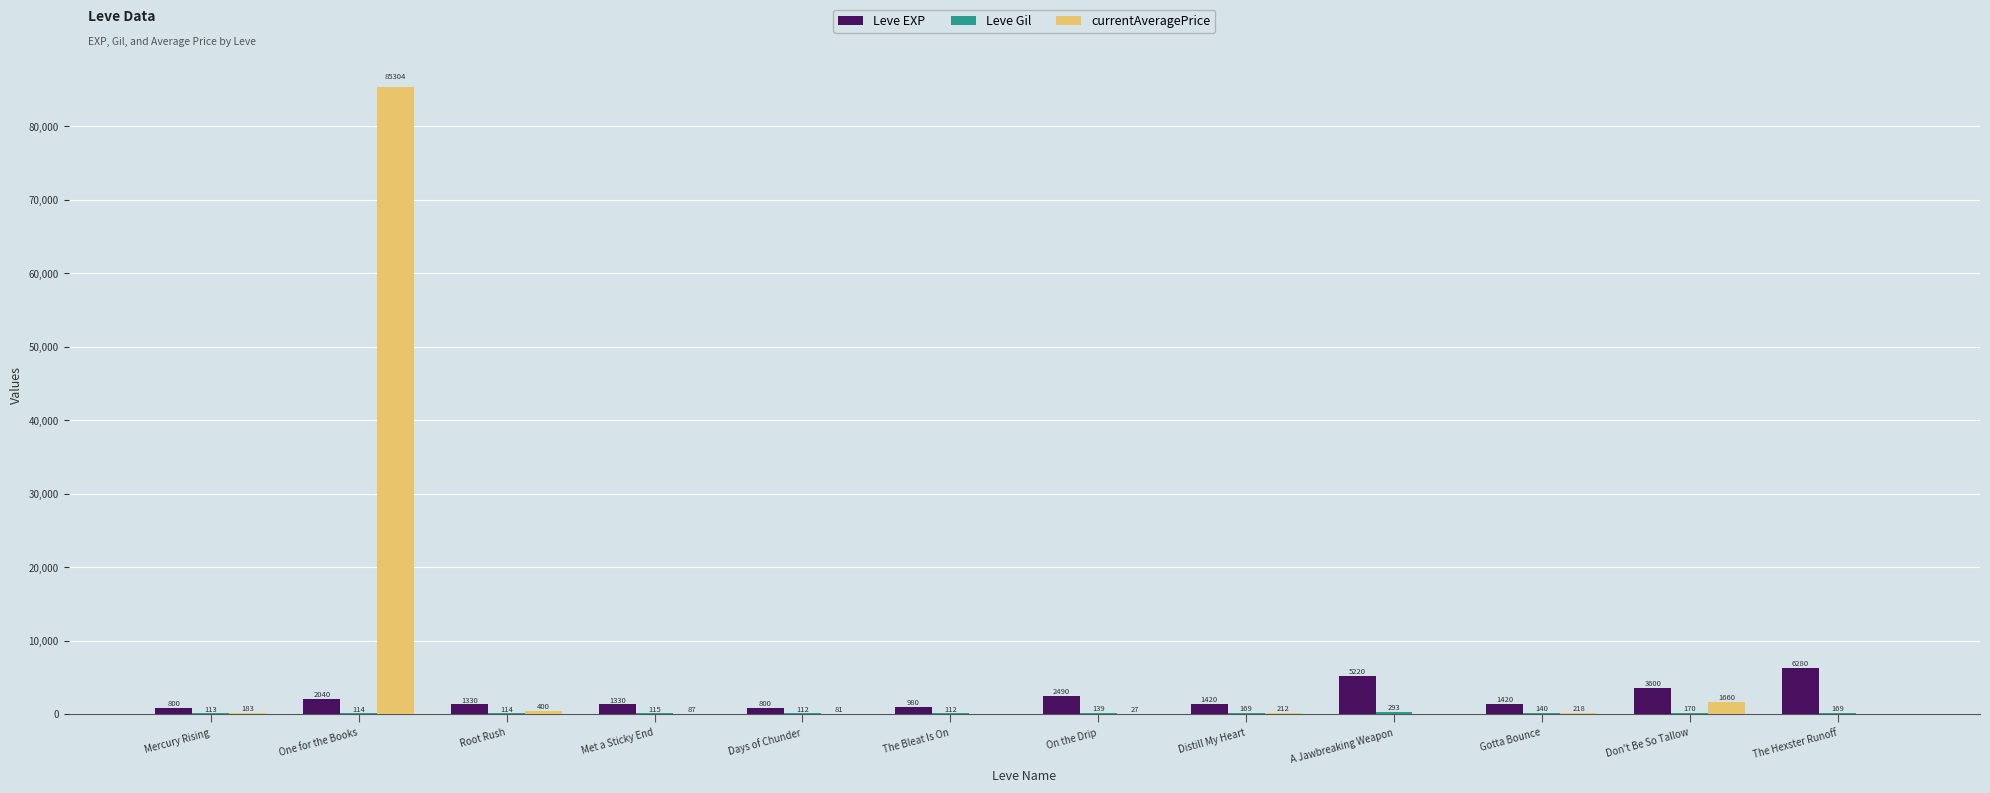

Which series has the largest total across all categories?

currentAveragePrice